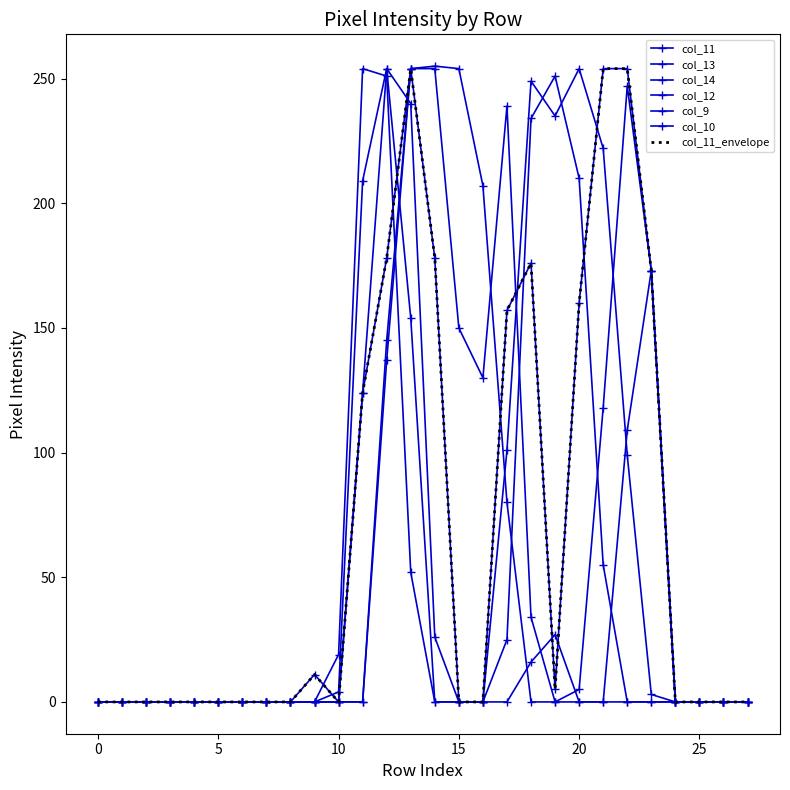

Which series has the largest total across all categories?

col_11